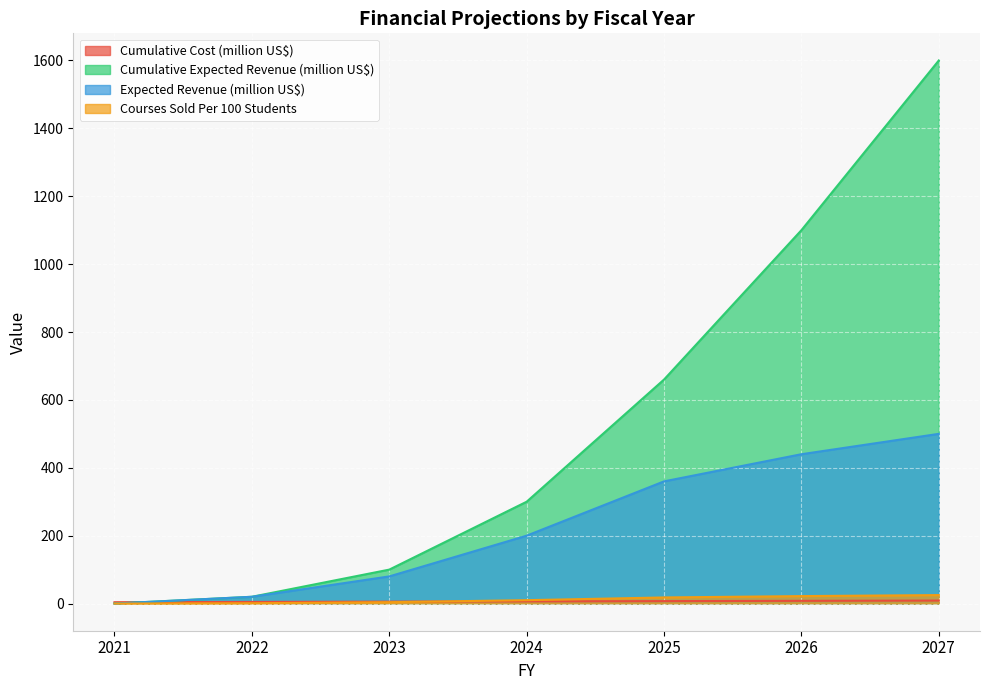

How many distinct data groups are displayed?

4